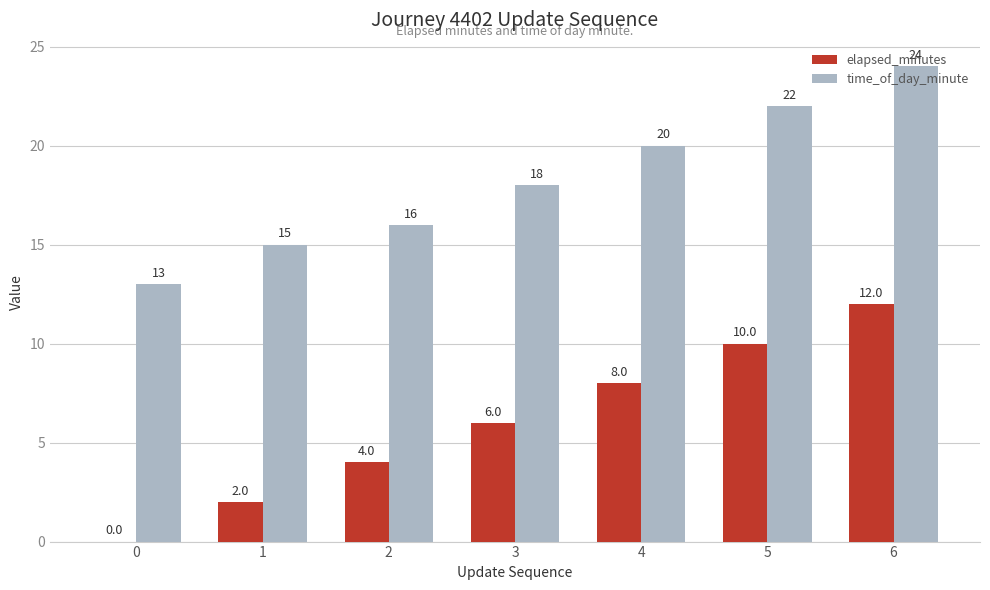

How many data points does each series have?

7